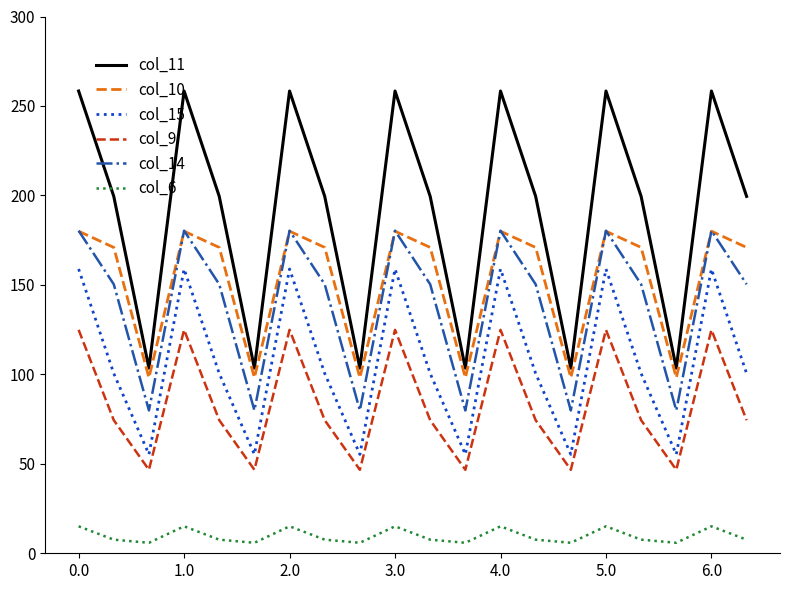

Which series has the largest range (max minus min)?

col_11